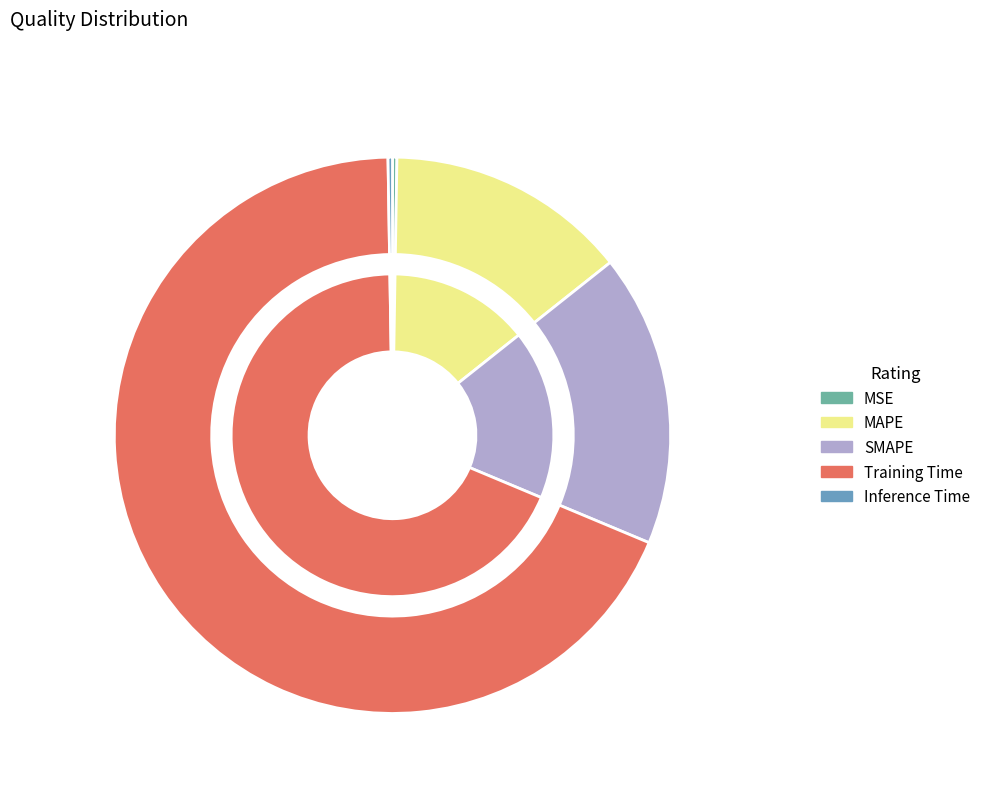

What is the total percentage of Training Time and MAPE?

82.5%